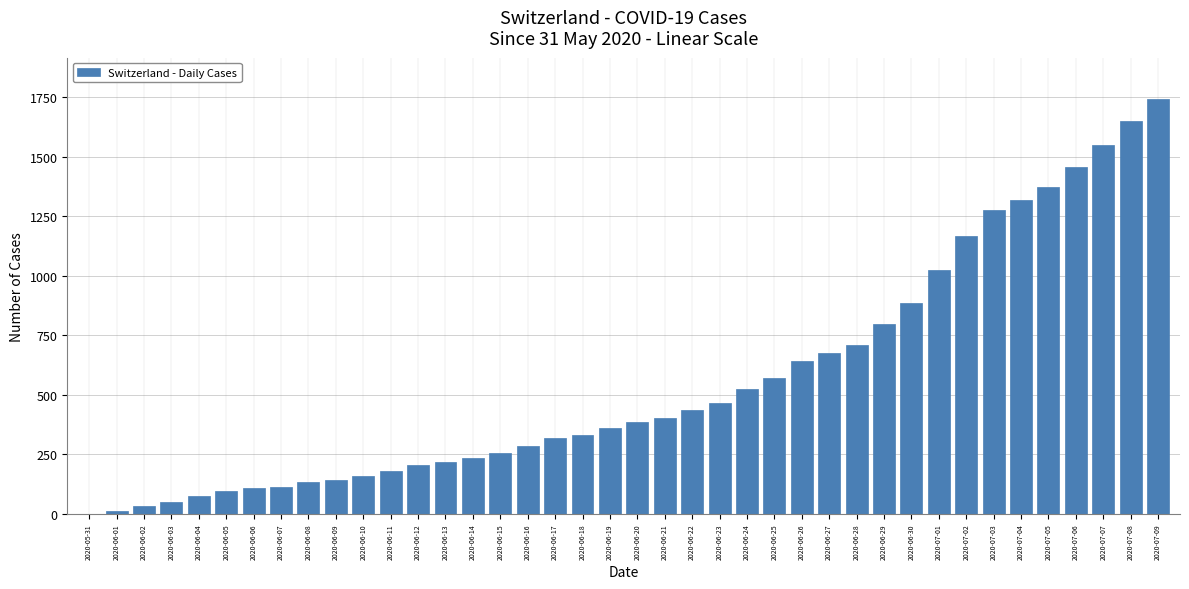

What is the change in value from 2020-06-01 to 2020-06-26?

+629